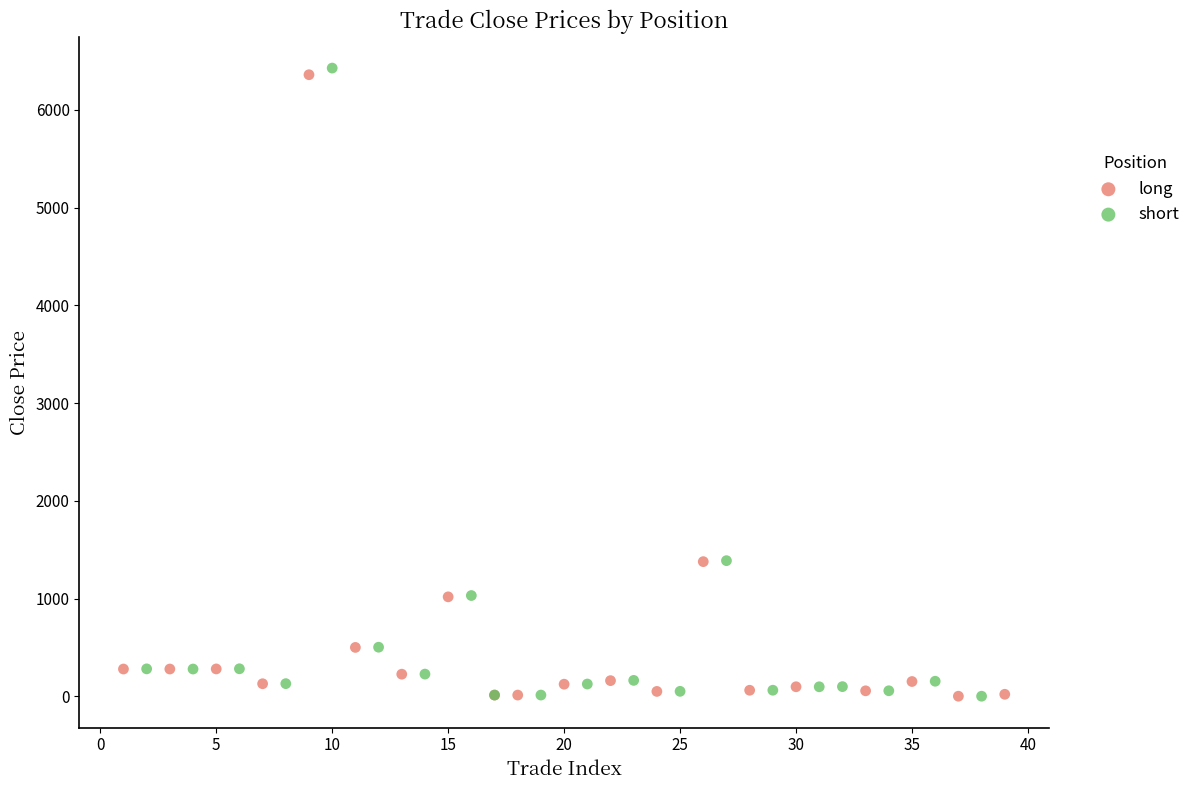

Which series contains the highest Y value?

short